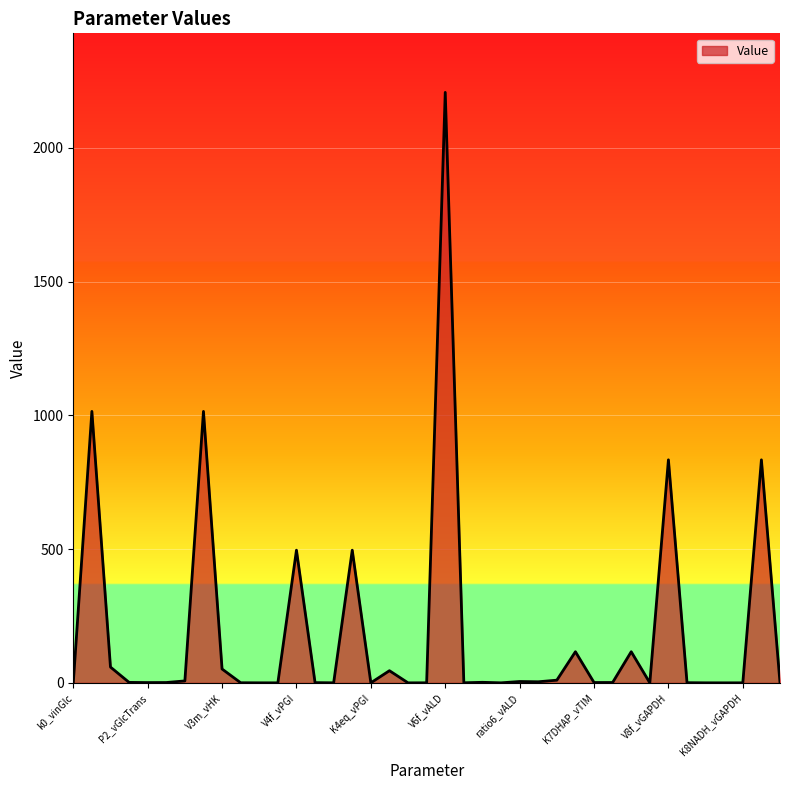

Which label corresponds to the largest value in the chart?

V6f_vALD